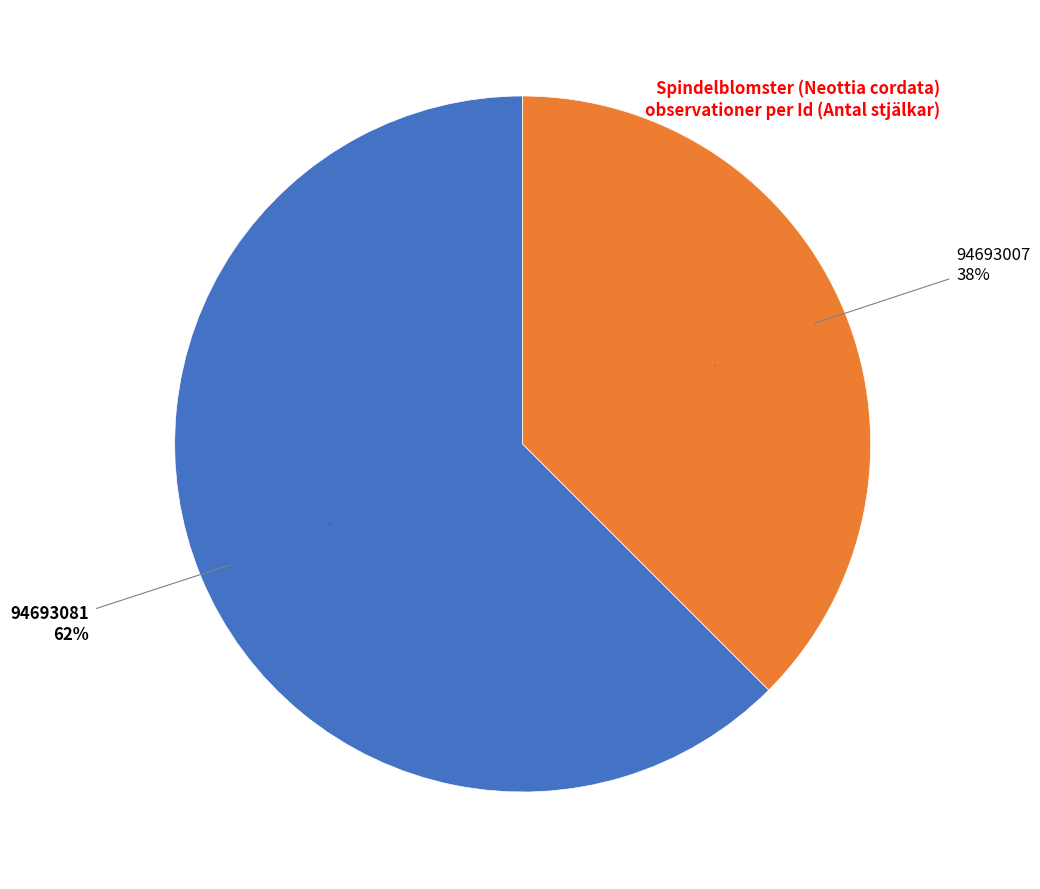

How many slices are in this pie chart?

2